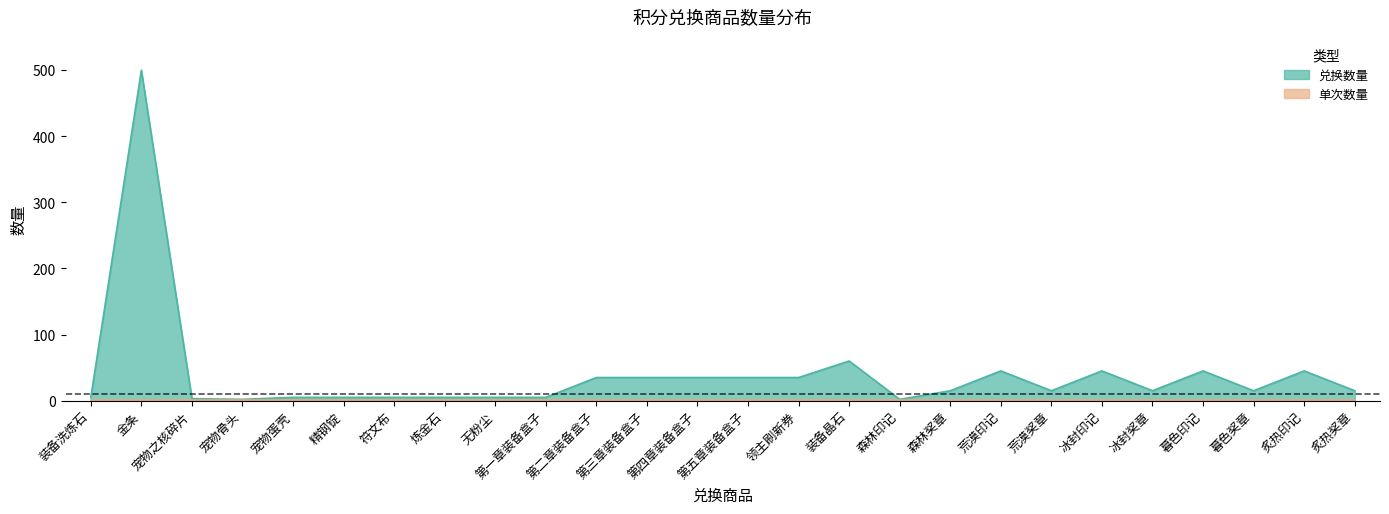

What is the sum of all 兑换数量 values?

1077